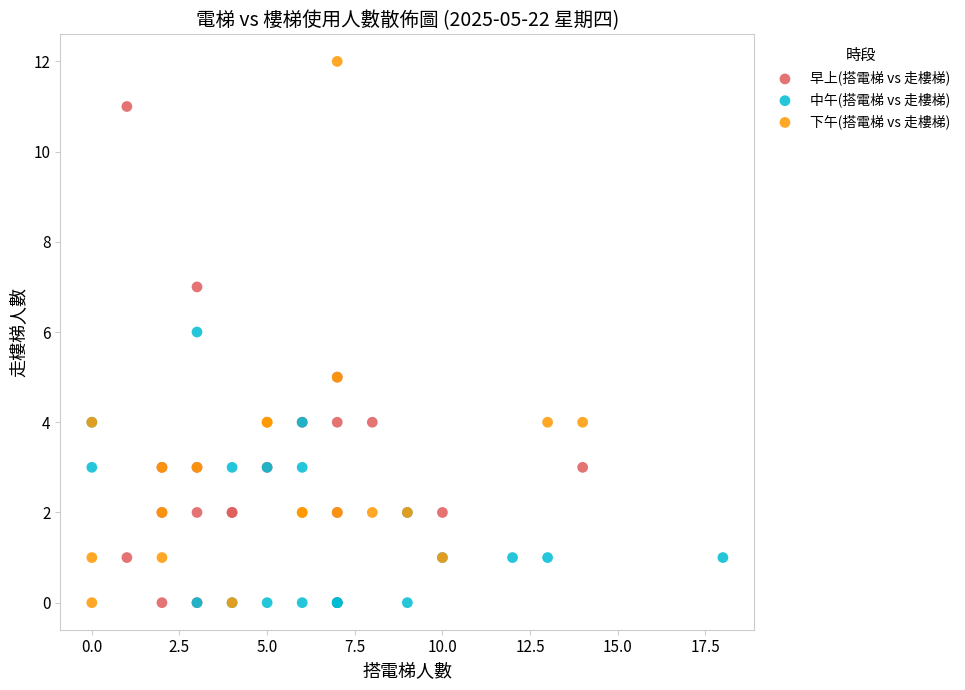

Which series has the widest spread of Y values?

下午(搭電梯 vs 走樓梯)